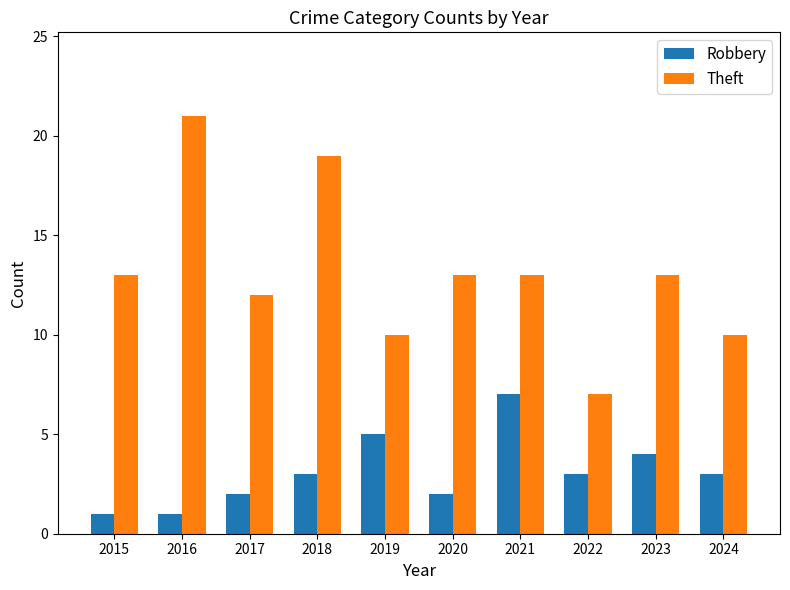

What is the sum of the Theft values at 2022 and 2023?

20